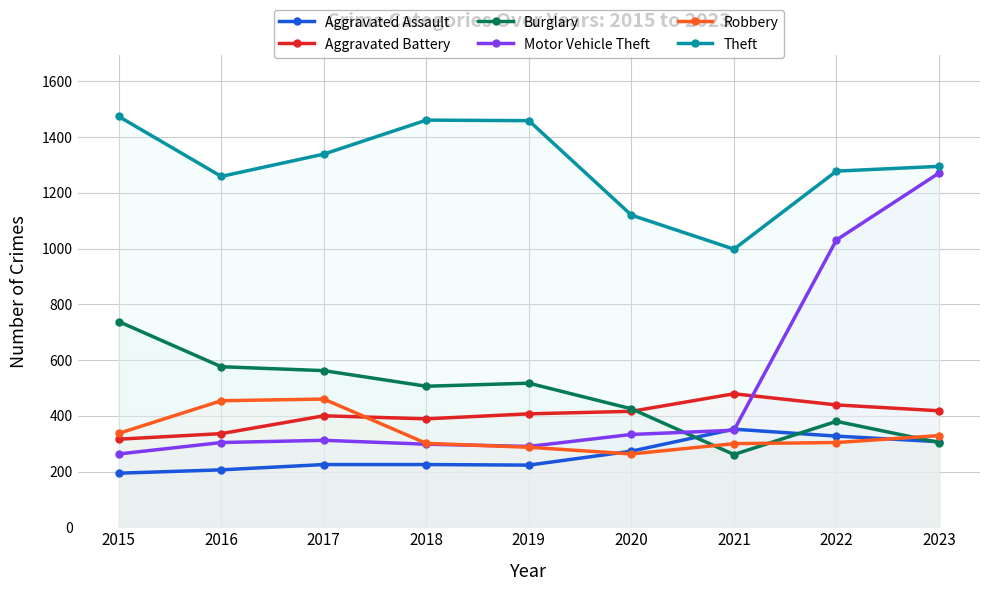

True or false: Aggravated Battery has a value of 479 at 2021.

True